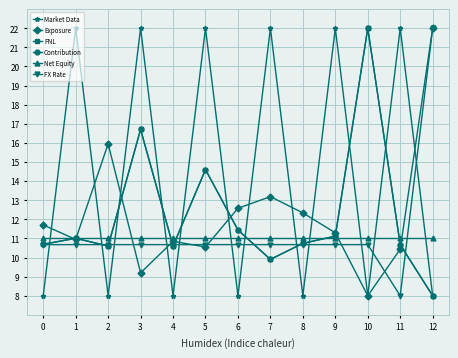

What is the greatest value displayed?

22.0